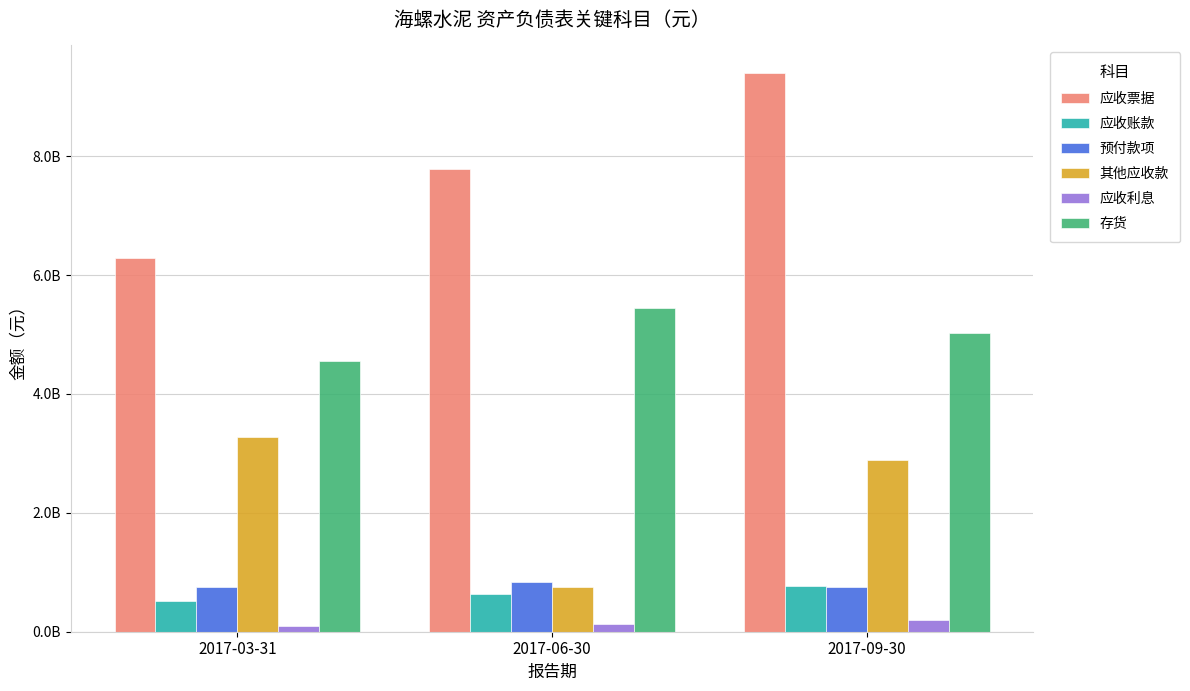

The value of 预付款项 at 2017-09-30 is 746514260. True or false?

True